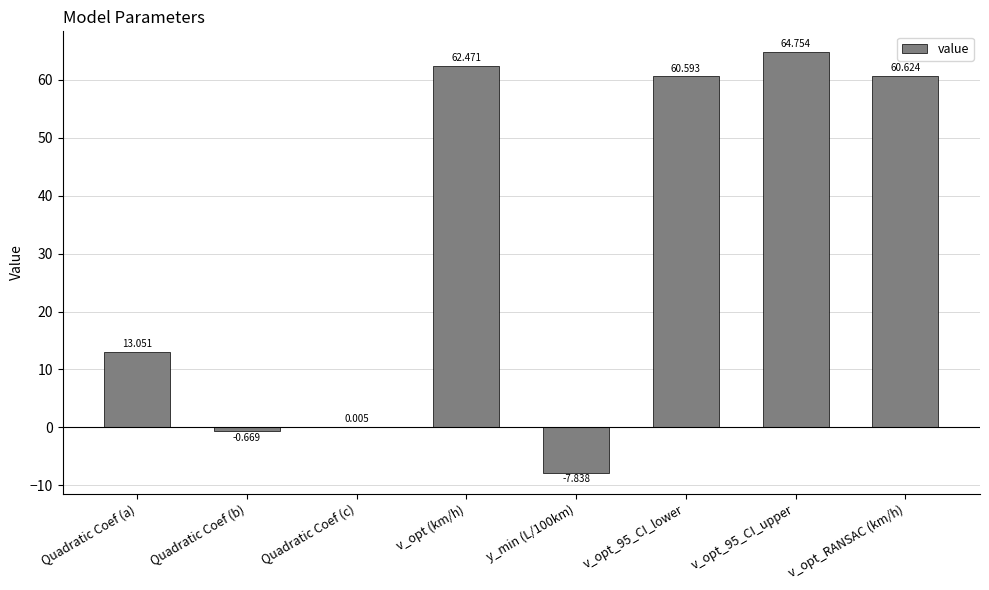

Where does the data first go above 60?

v_opt (km/h)